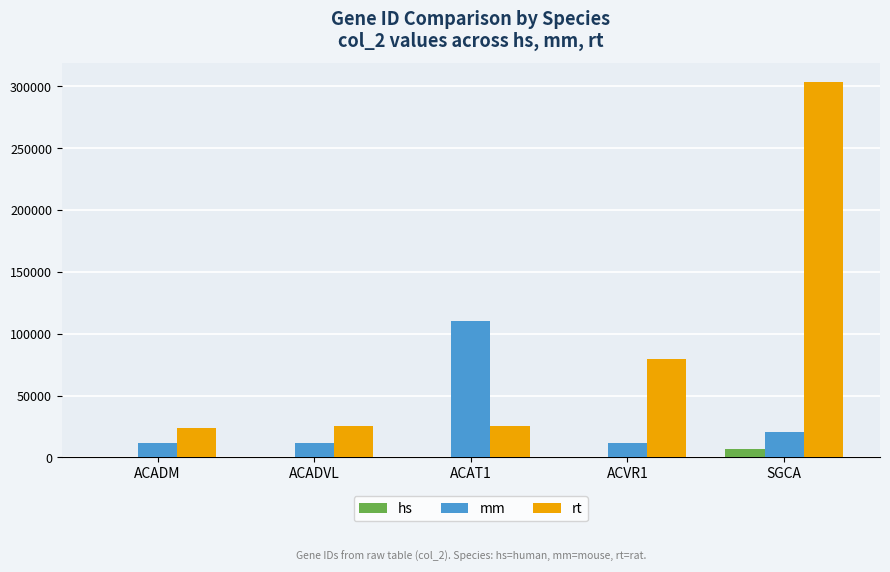

At which category does the chart reach its peak across all series?

SGCA